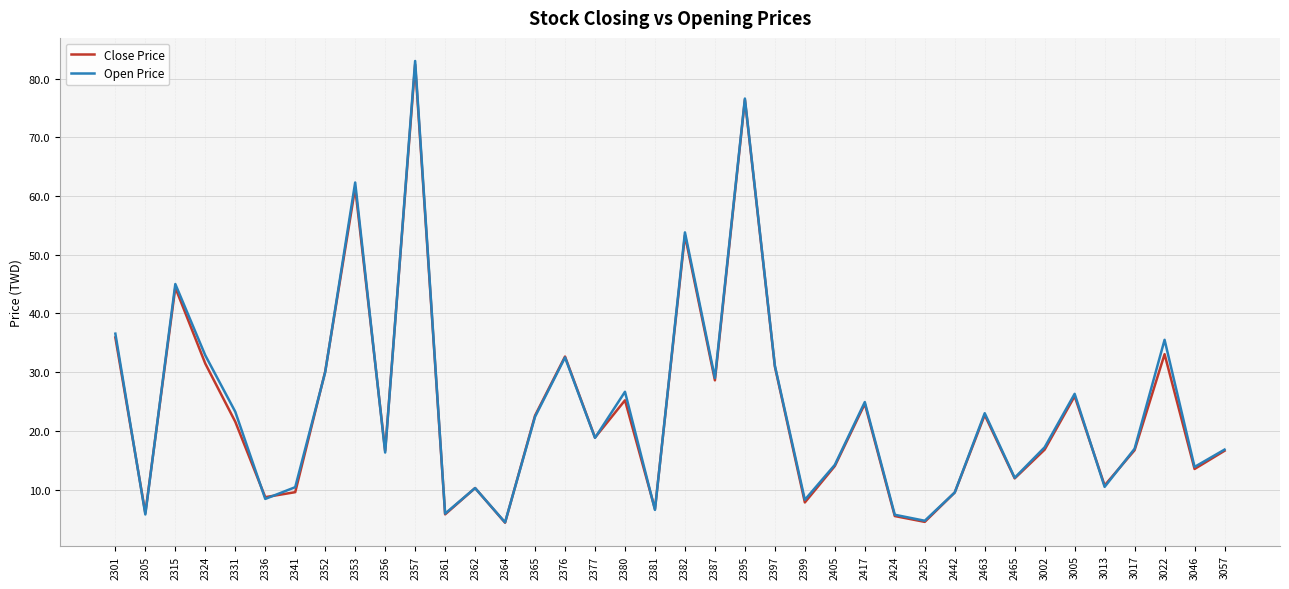

What is the lowest value of the Open Price series?

4.4